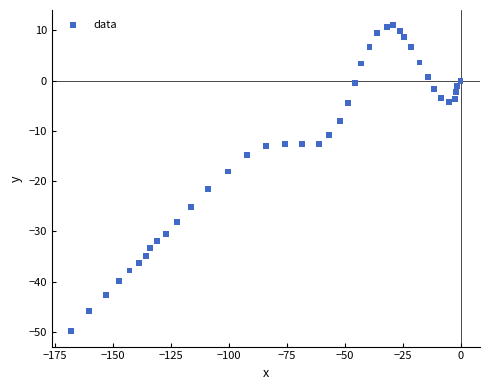

What Y value in the scatter plot is closest to -19?

-18.1